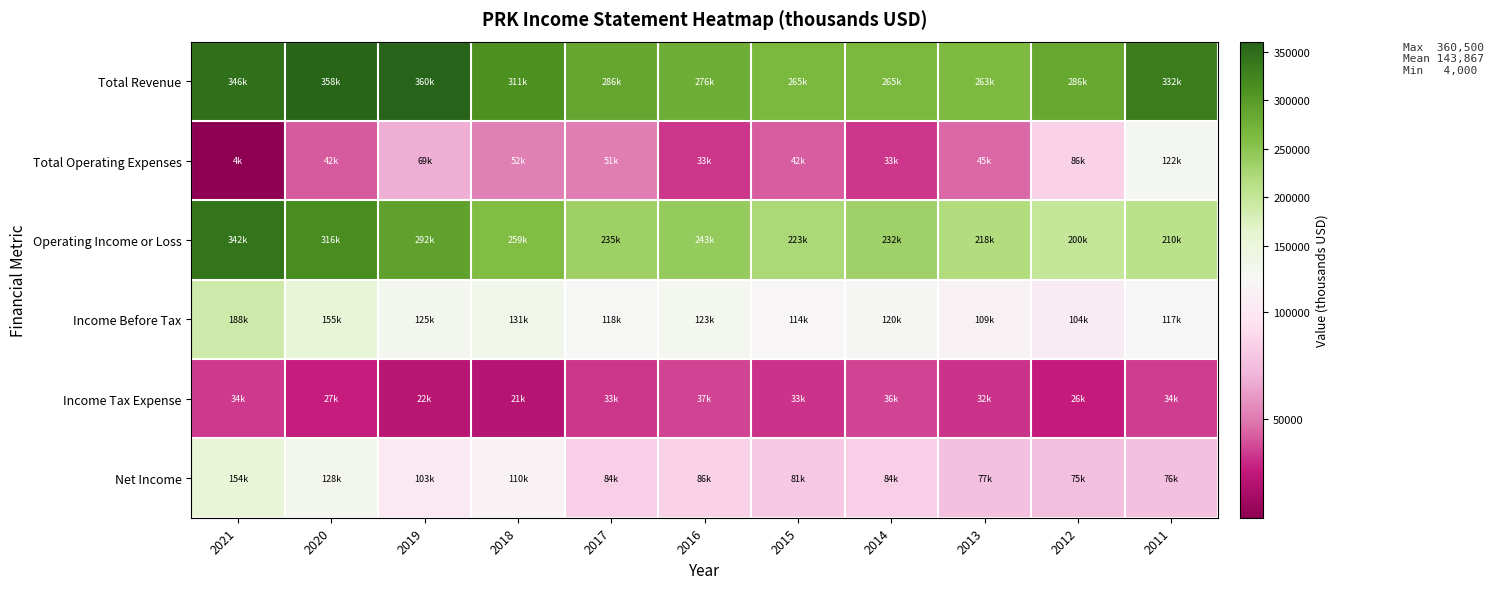

Reading left to right, what are all the values shown in this chart?

Total Revenue: 2021=345900	2020=357700	2019=360500	2018=310800	2017=286400	2016=276300	2015=265100	2014=265100	2013=262900	2012=285700	2011=331900
Total Operating Expenses: 2021=4000	2020=42100	2019=68900	2018=51800	2017=51200	2016=33100	2015=42400	2014=32800	2013=45300	2012=85800	2011=121900
Operating Income or Loss: 2021=341800	2020=315600	2019=291600	2018=259000	2017=235200	2016=243200	2015=222600	2014=232400	2013=217600	2012=199900	2011=210000
Income Before Tax: 2021=188200	2020=154600	2019=124800	2018=131300	2017=118500	2016=122900	2015=113600	2014=120400	2013=109400	2012=104300	2011=116600
Income Tax Expense: 2021=34300	2020=26700	2019=22100	2018=20900	2017=33000	2016=36800	2015=32600	2014=36500	2013=32500	2012=25700	2011=34400
Net Income: 2021=153900	2020=127900	2019=102700	2018=110400	2017=84200	2016=86100	2015=81000	2014=84000	2013=76900	2012=75200	2011=76300